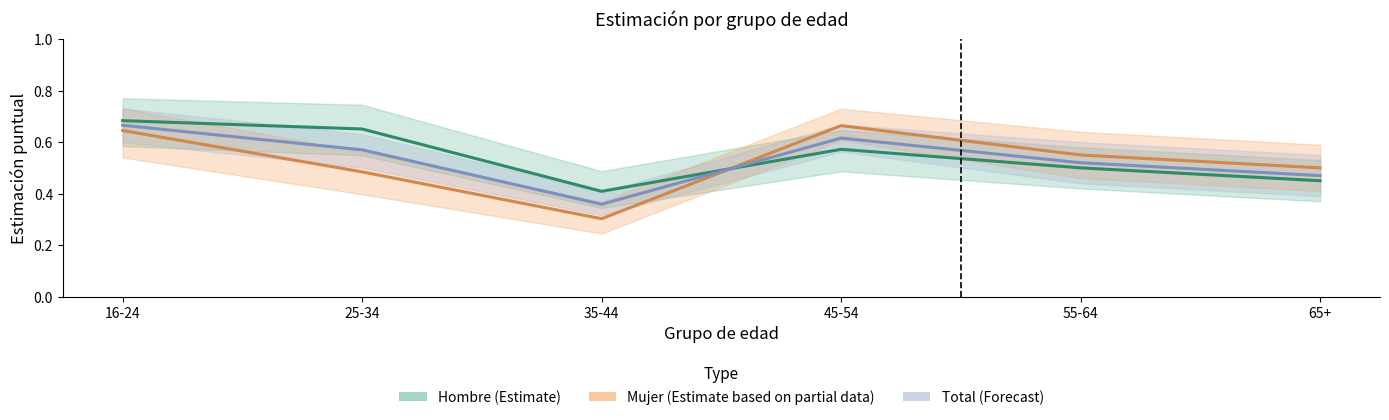

What is the greatest value displayed?

0.7